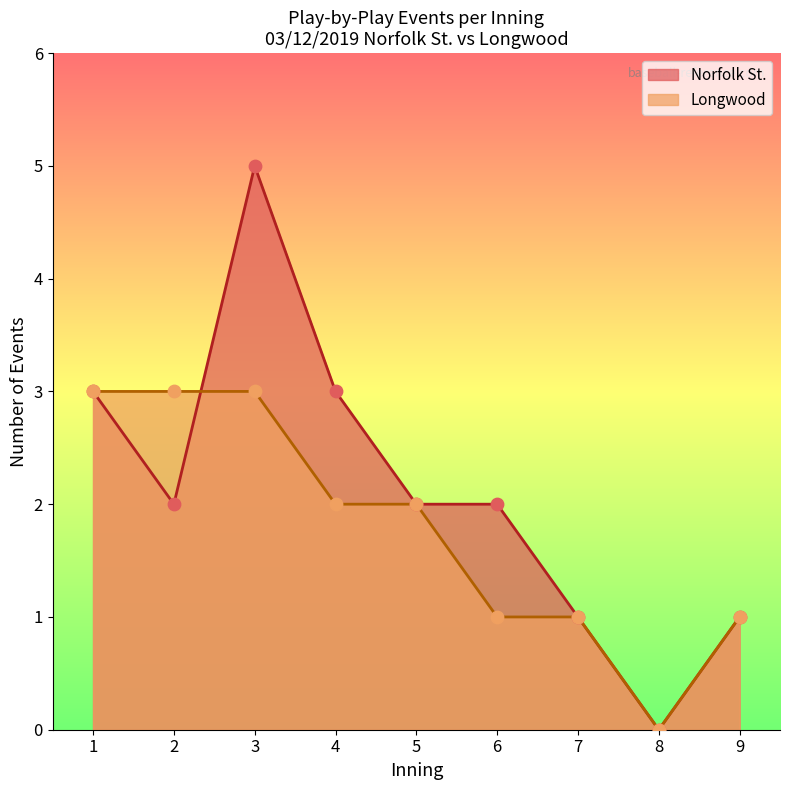

At how many categories does at least one series exceed 2?

4